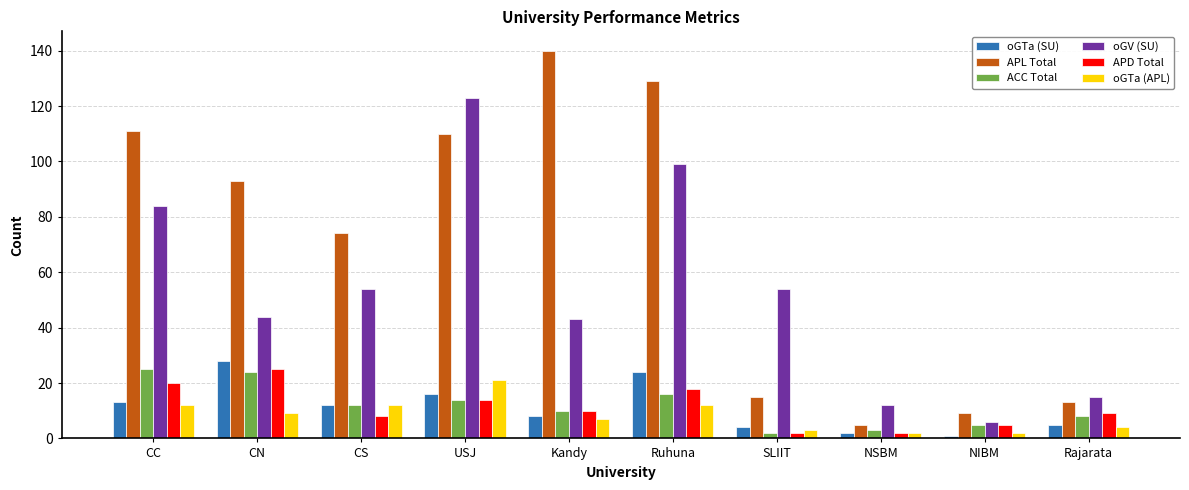

True or false: oGTa (SU) has a value of 5 at USJ.

False